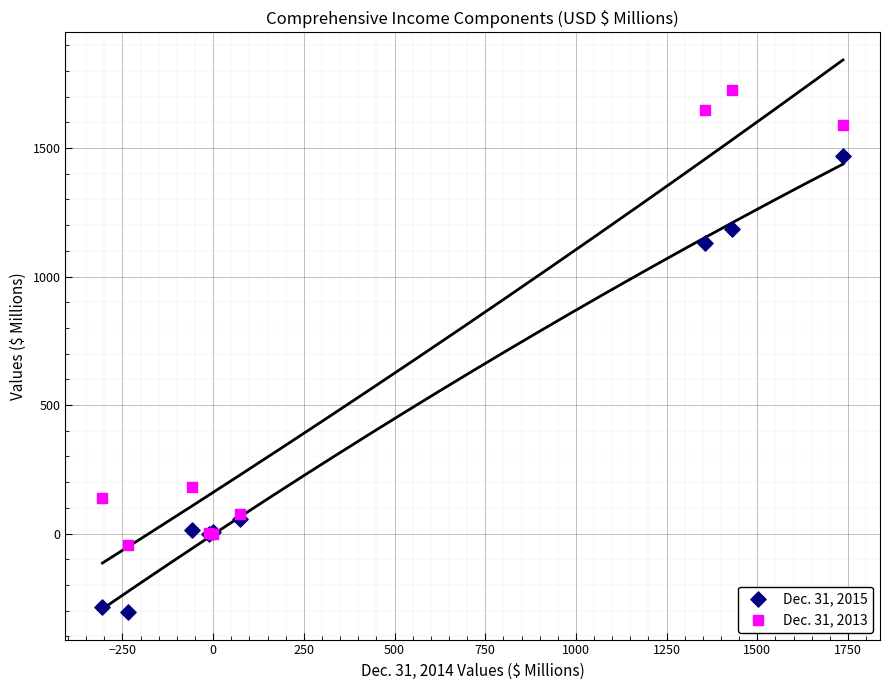

What is the X range (max minus min) for the scatter plot?

2041